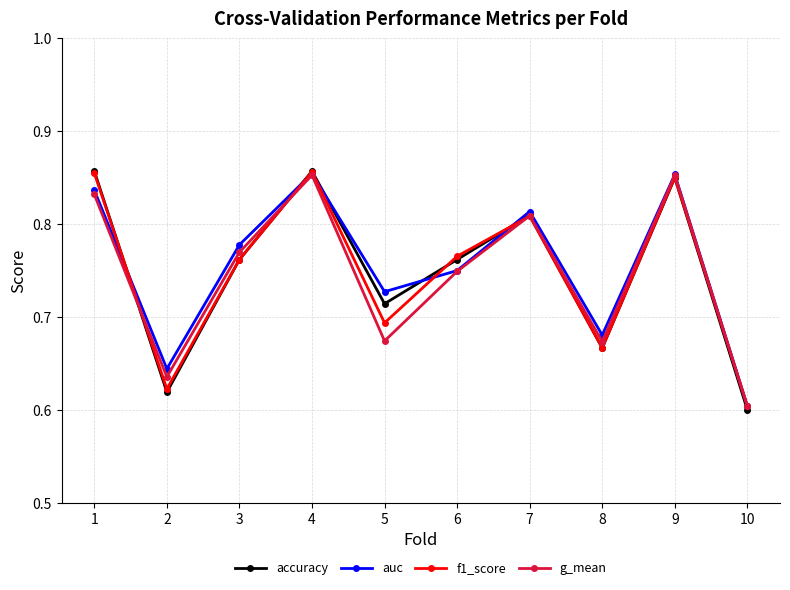

What are all the series names shown in the legend?

accuracy, auc, f1_score, g_mean